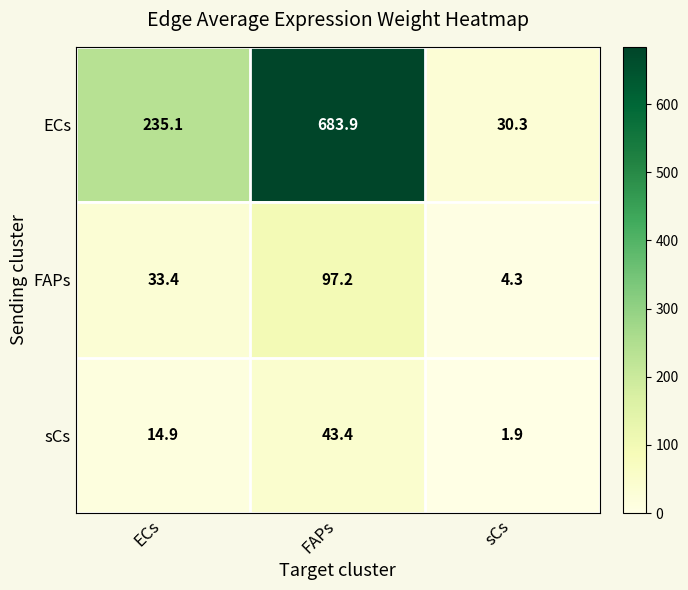

Which series has the largest total across all categories?

ECs